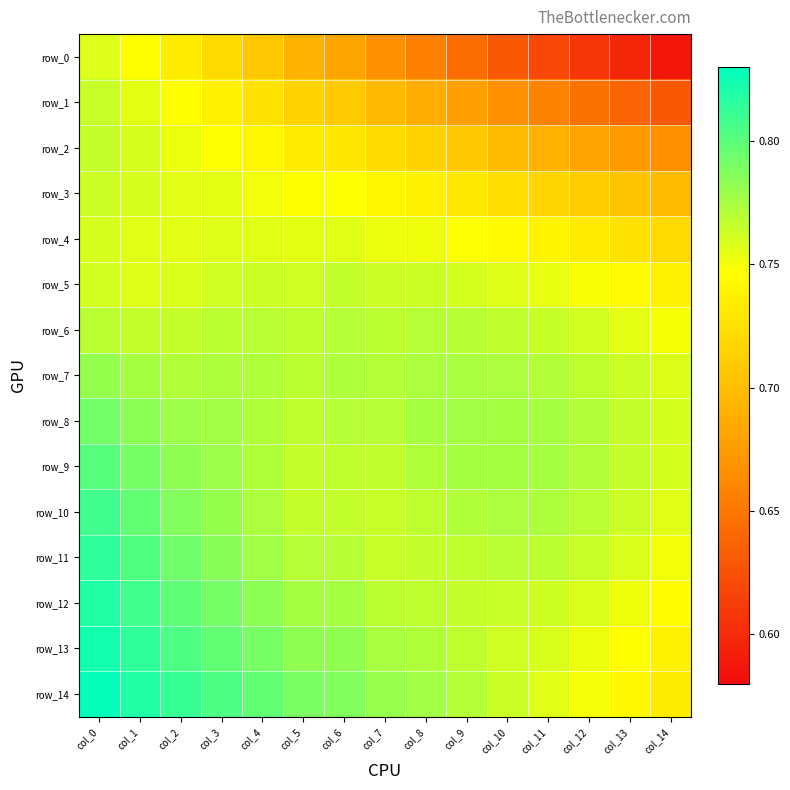

The value of row_4 at col_9 is 0.7. True or false?

True